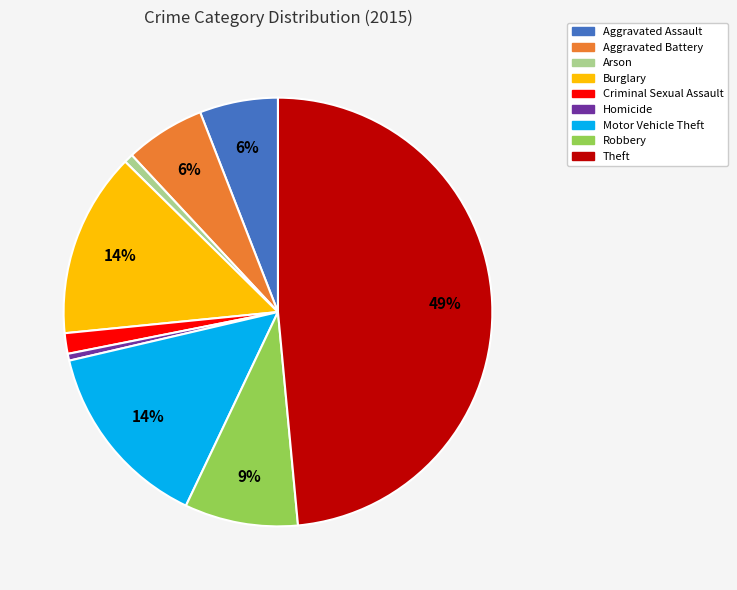

Between Theft and Burglary, which is larger?

Theft